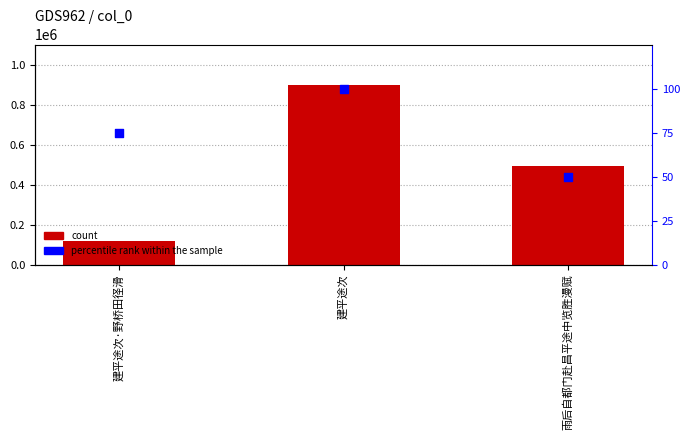

Which series contains the lowest Y value?

percentile rank within the sample